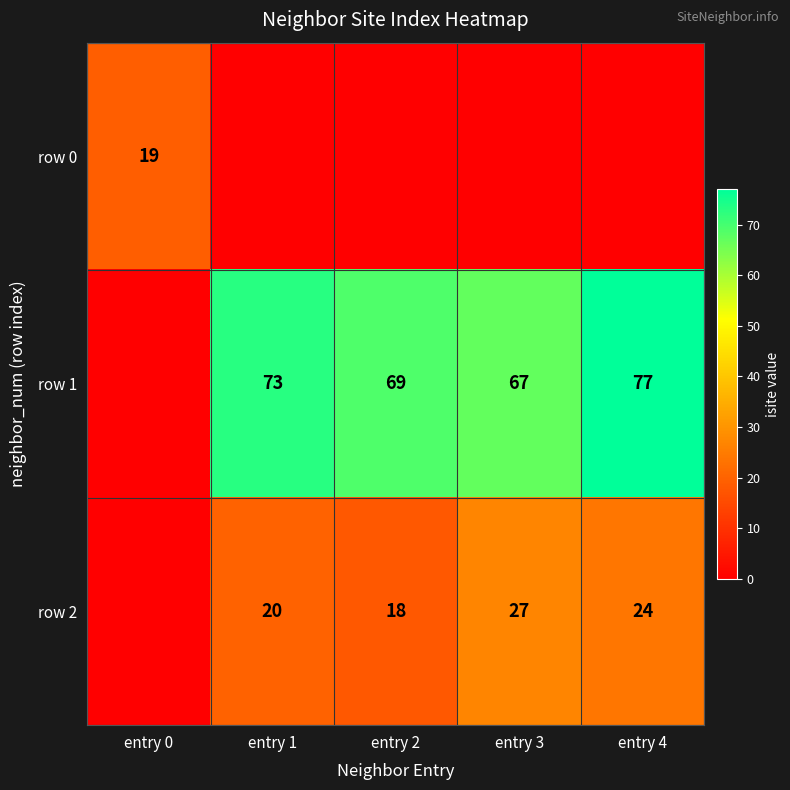

The value of row 1 at entry 4 is 77. True or false?

True